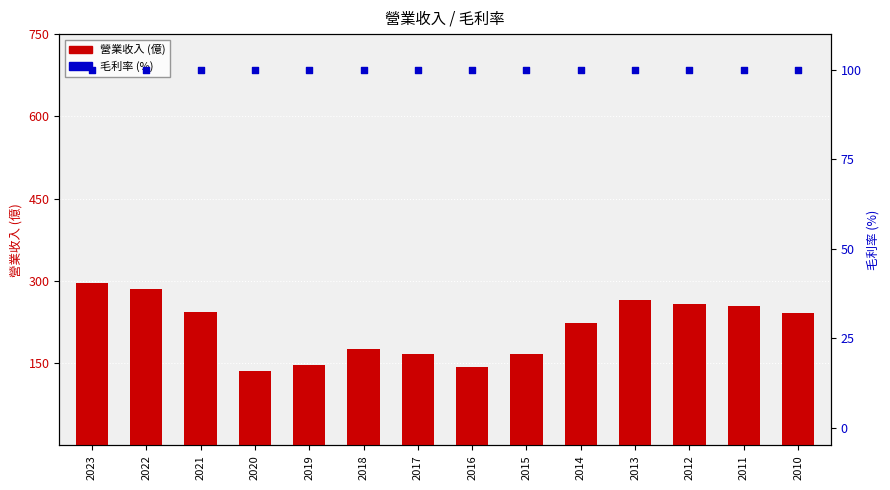

Which series has the largest Y range (max minus min)?

營業收入